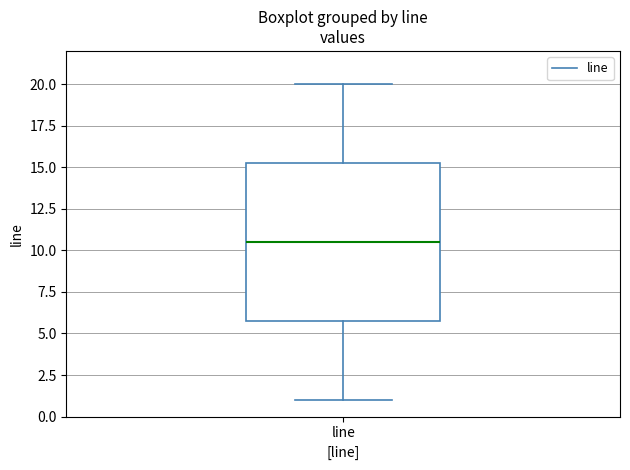

Transcribe this box plot: give where the median line is, the range the box spans, and where the two whiskers end, as read against the y-axis. The values are not printed on the chart, so give them approximately, as read against the axis.

median 10.5, box 6.0 to 15.5, whiskers 1.0 to 20.0